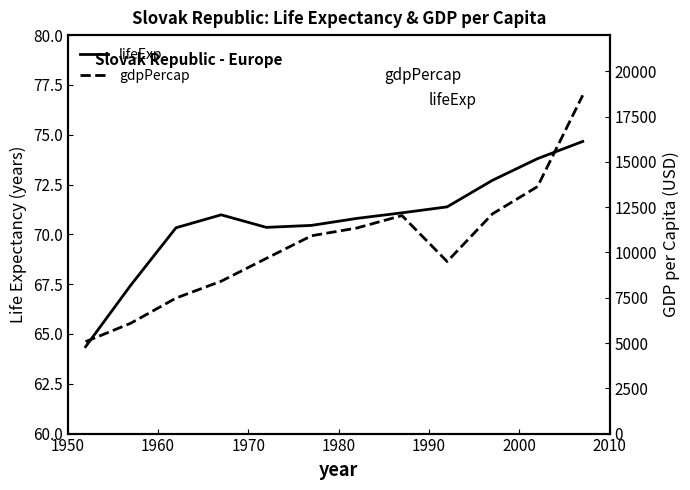

How many series are shown in this chart?

2